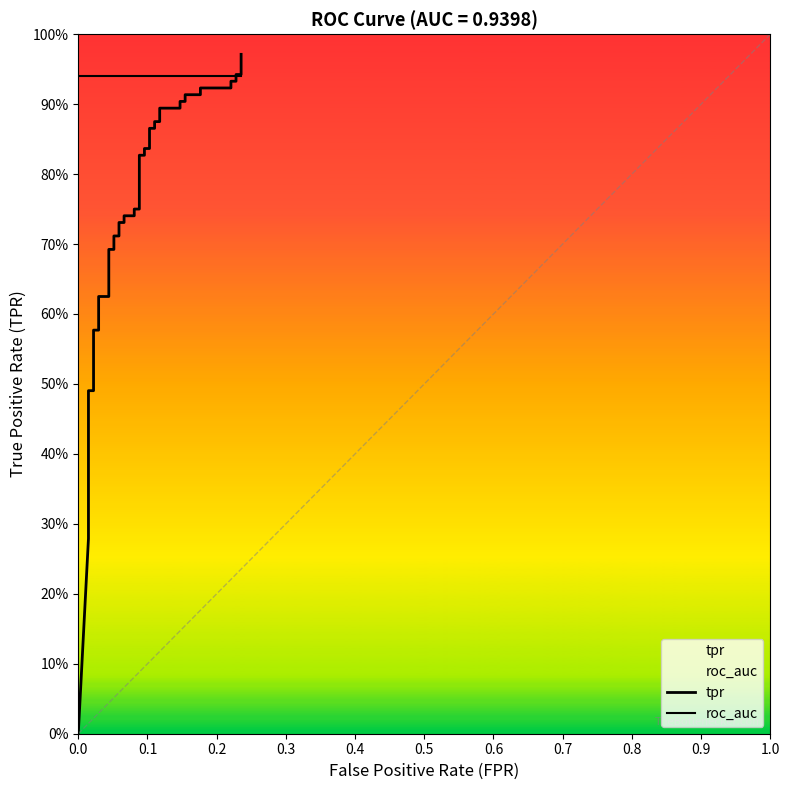

Count the number of categories in the chart.

40